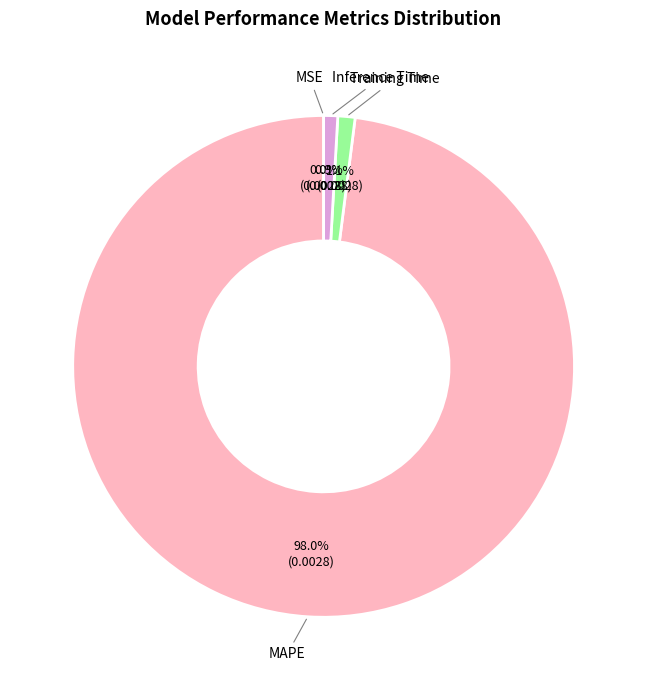

What is the ratio of the value at Inference Time to the value at Training Time?

0.8